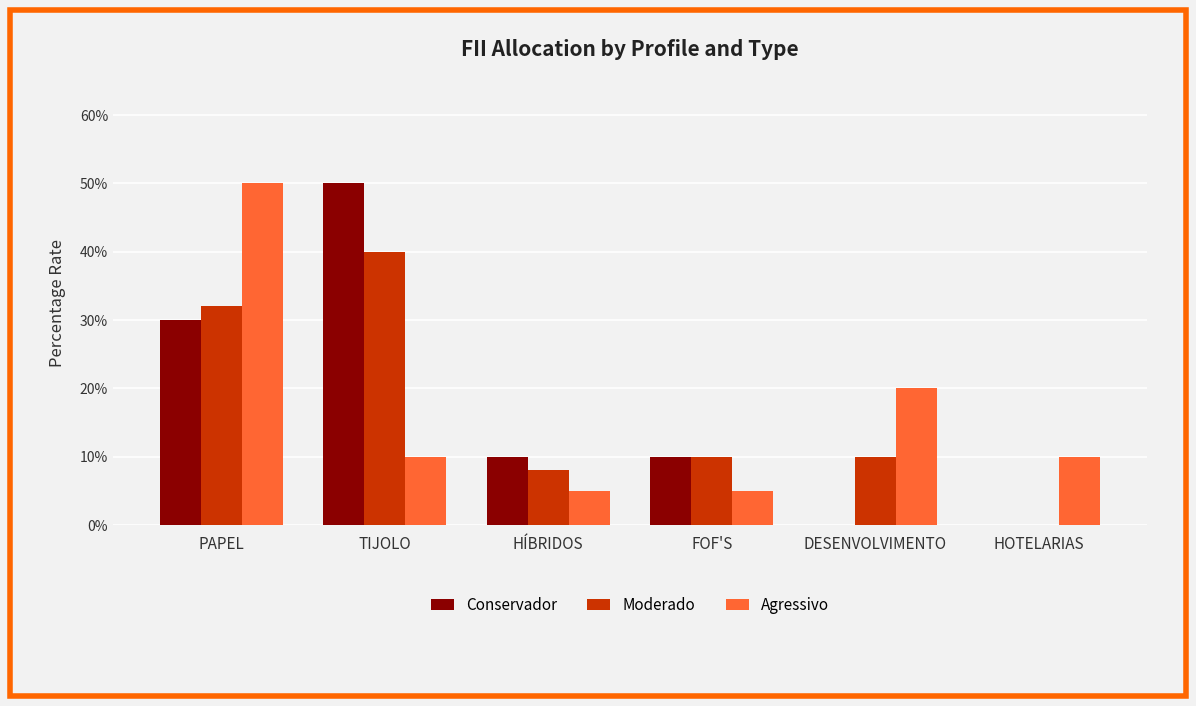

What is the difference between the second highest and second lowest values in the Conservador series?

0.3